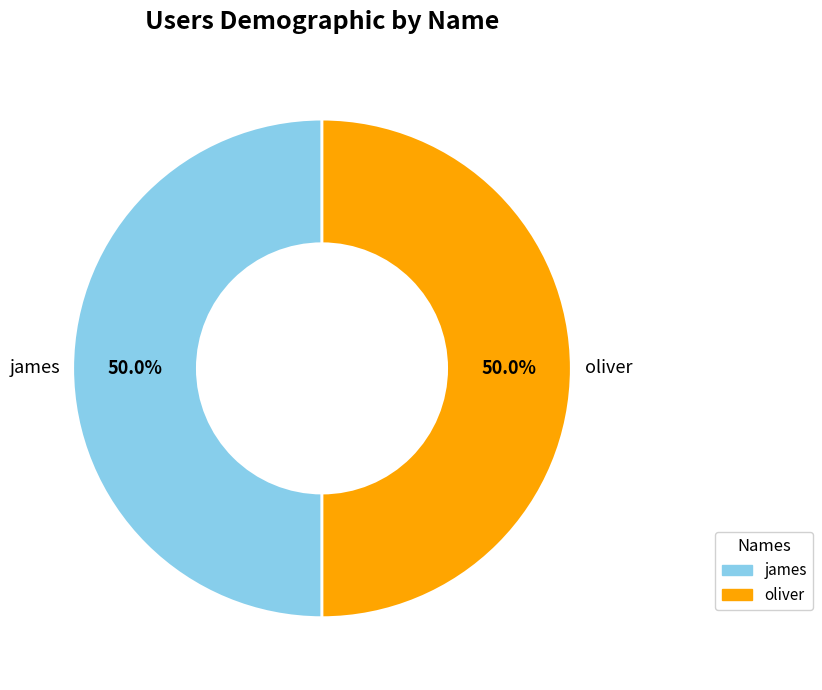

True or false: james accounts for 12% of the total.

False